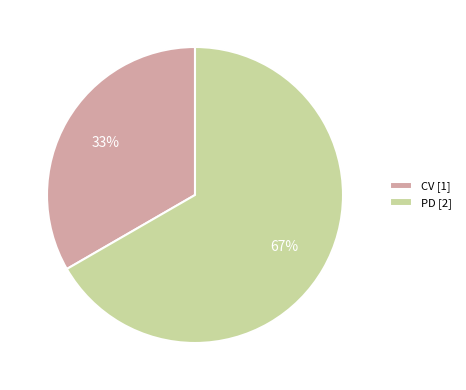

What is the majority slice?

PD